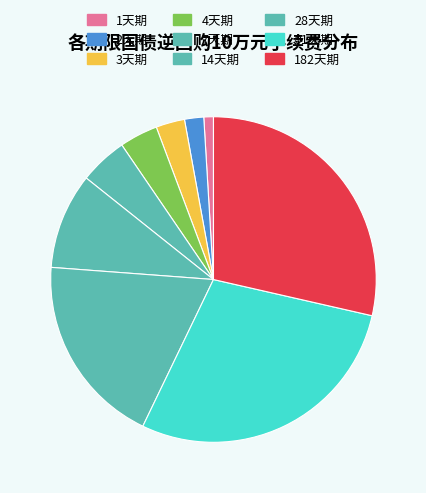

To the nearest percent, what is the combined percentage of 4天期 and 7天期?

9%